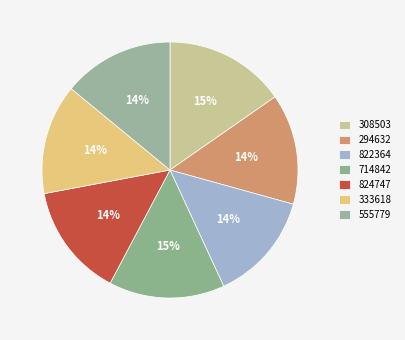

Is the sum of 294632 and 555779 greater than half?

No